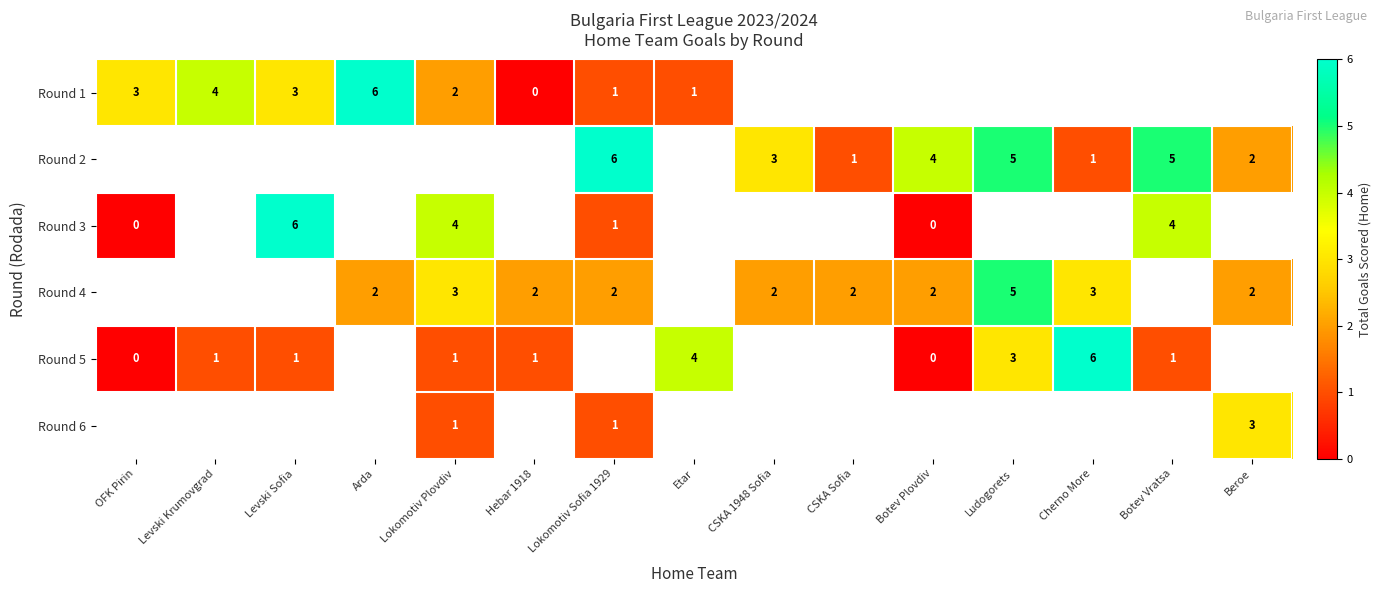

The Round 6 series shows 1 at Lokomotiv Plovdiv. True or false?

True